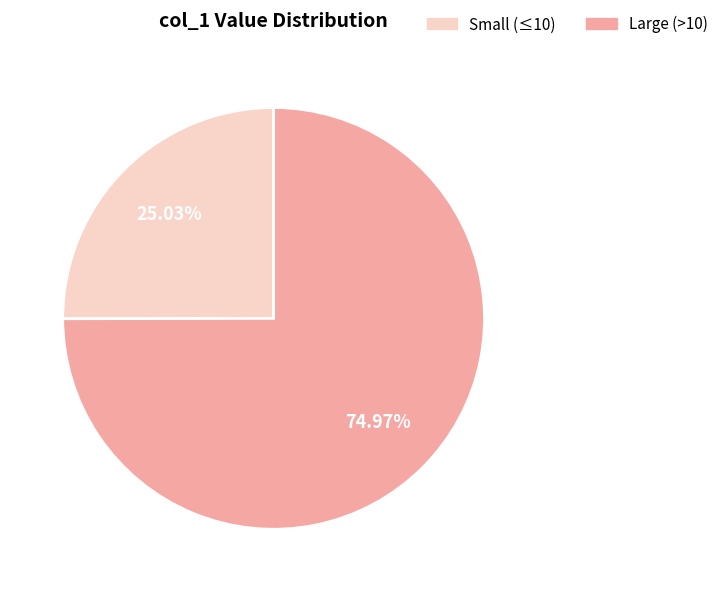

Is the sum of Large (>10) and Small (≤10) greater than half?

Yes